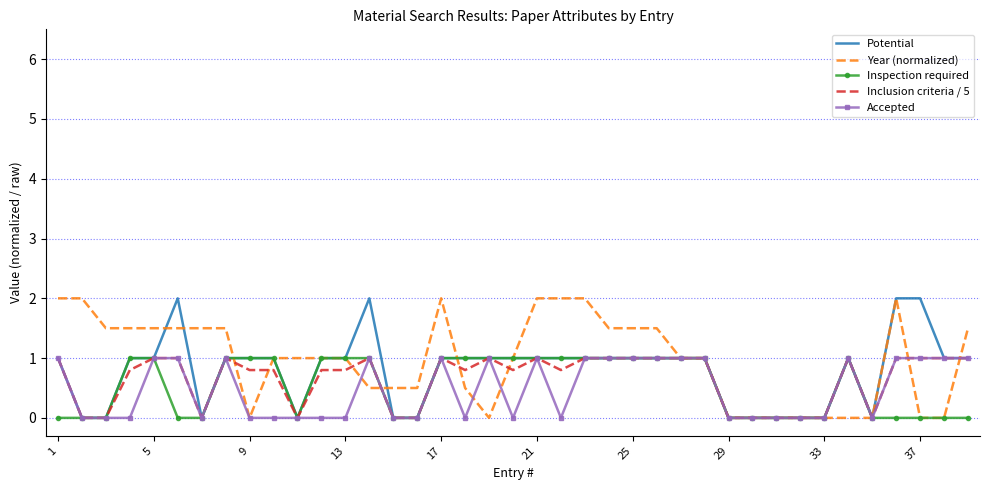

How many distinct data groups are displayed?

5